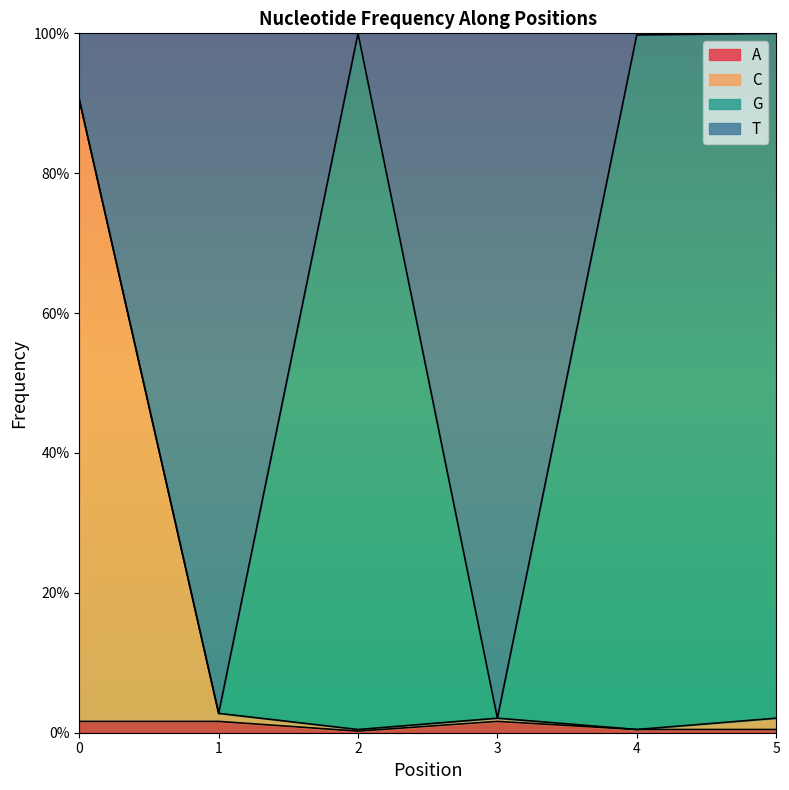

True or false: T and A intersect in this chart.

False